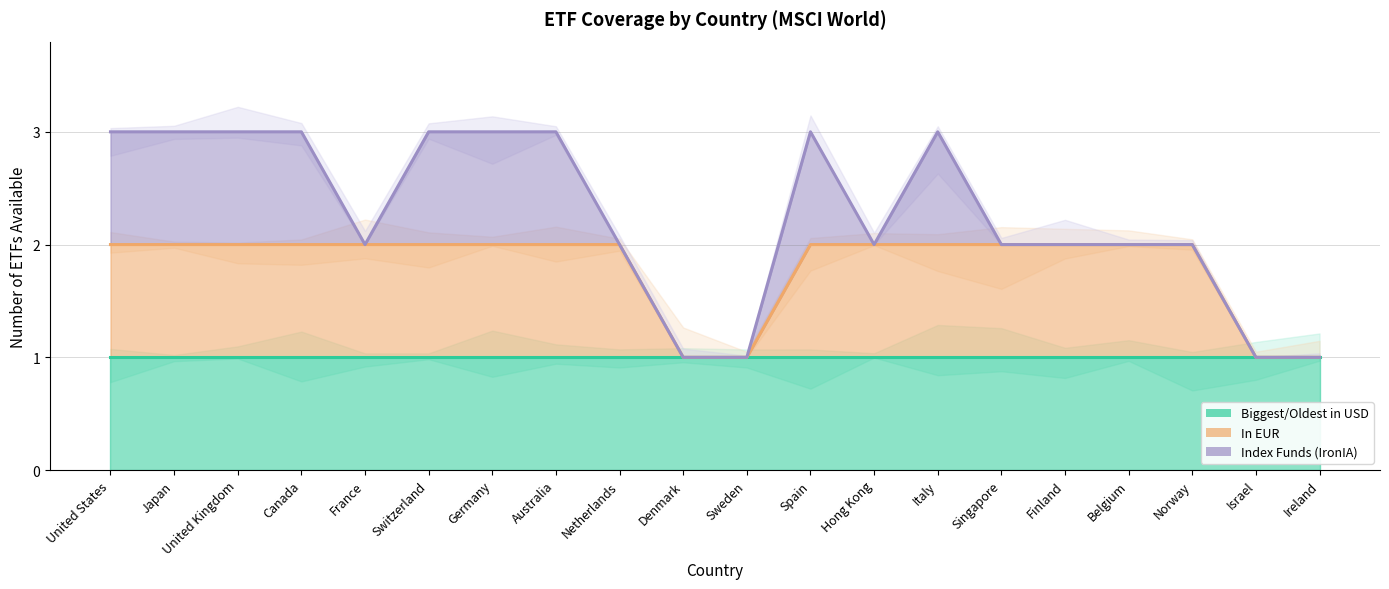

Between France and Israel, which series saw the biggest shift?

In EUR